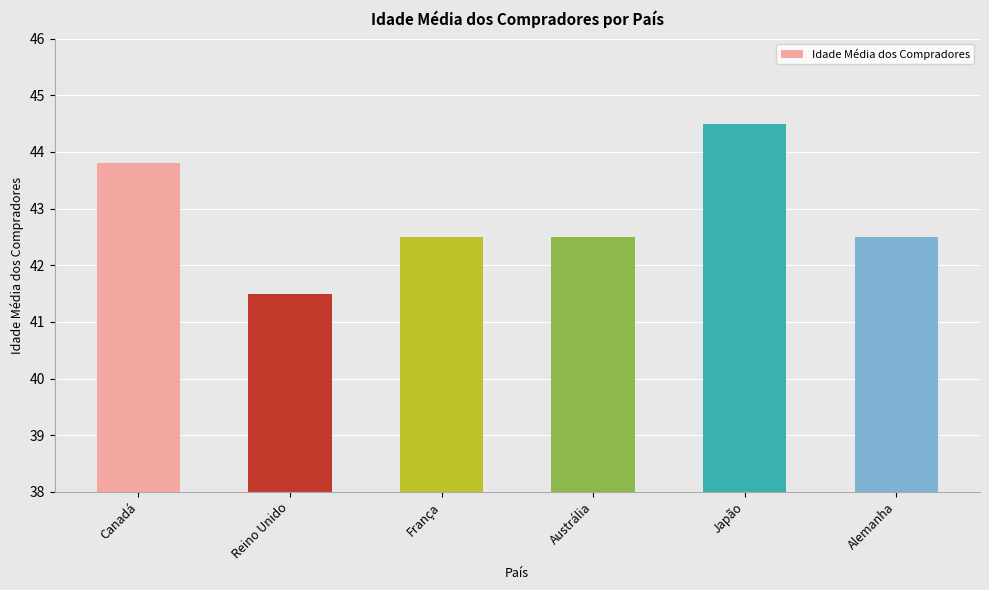

Reading left to right, what are all the values shown in this chart?

Canadá=43.8	Reino Unido=41.5	França=42.5	Austrália=42.5	Japão=44.5	Alemanha=42.5